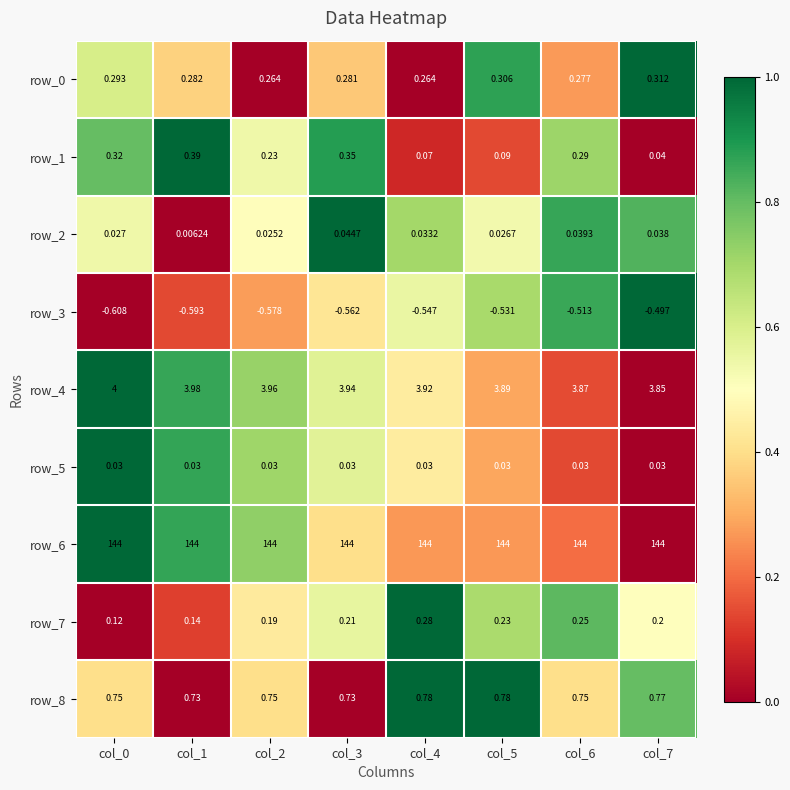

How many data points does each series have?

8